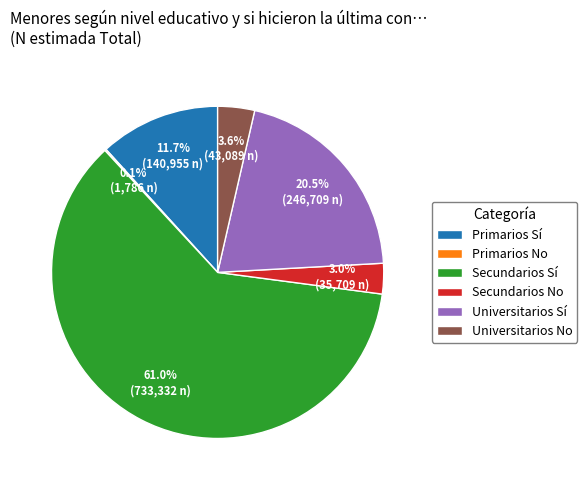

Is there any slice that represents more than half of the pie?

Yes